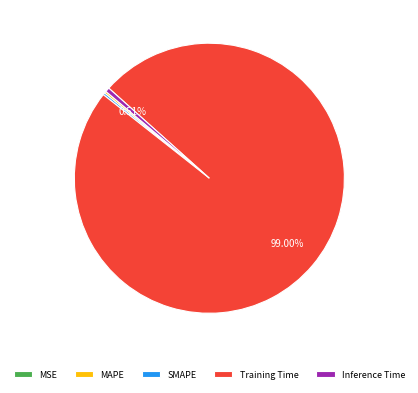

Is the sum of Inference Time and Training Time greater than half?

Yes